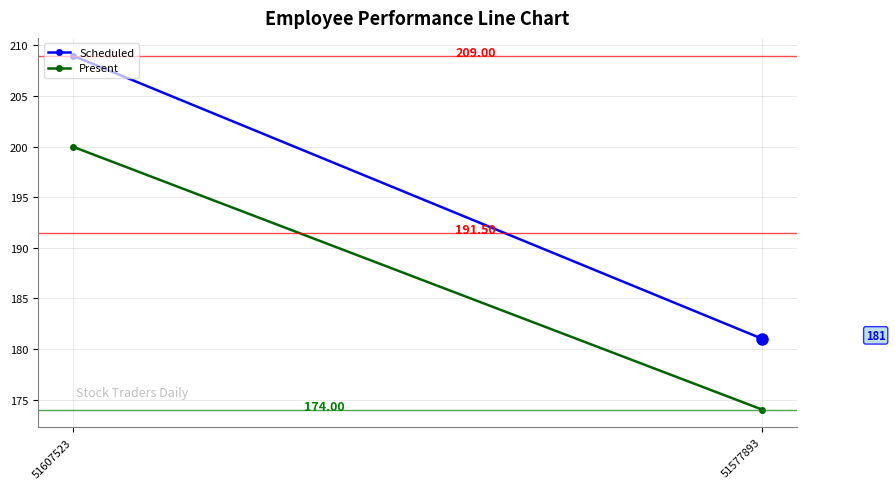

List the labels in order of Present value, largest first.

51607523, 51577893